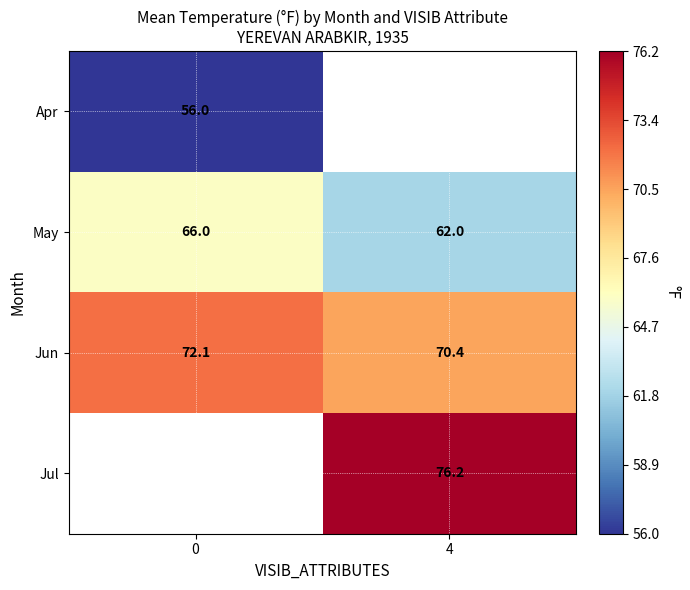

What value does the Jun series have at 0?

72.1